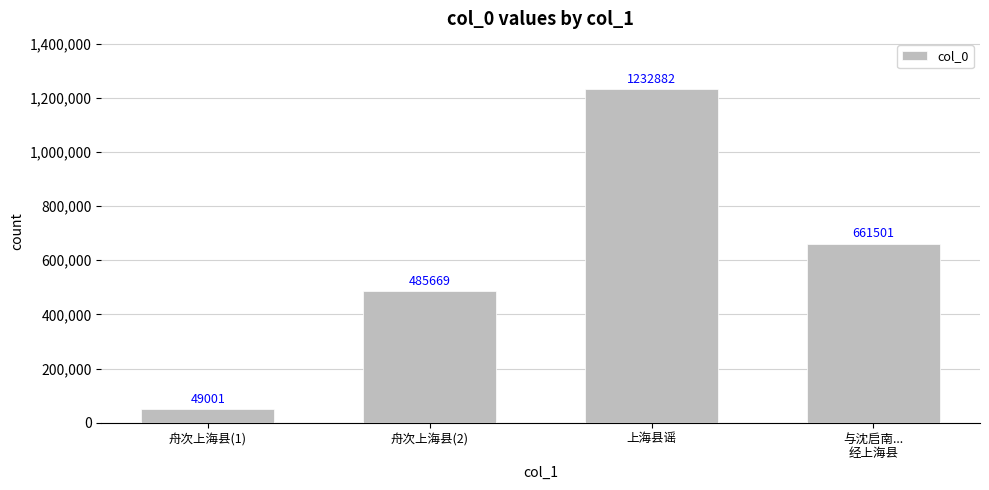

What is the sum of the values at 与沈启南...
经上海县 and 舟次上海县(2)?

1147170